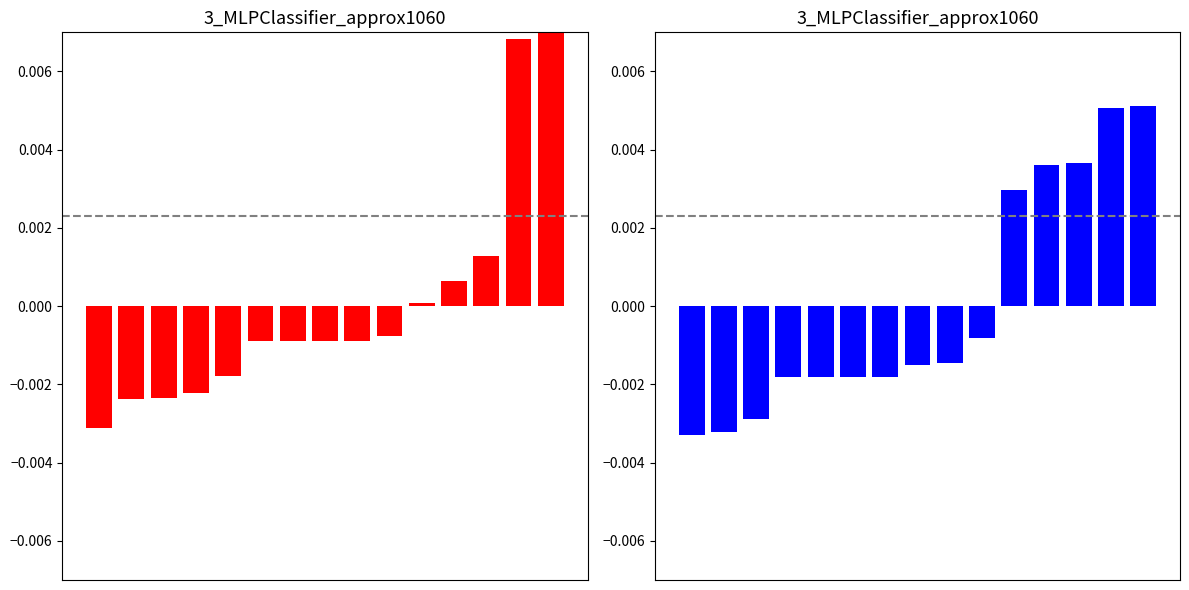

How many groups of bars are there?

15